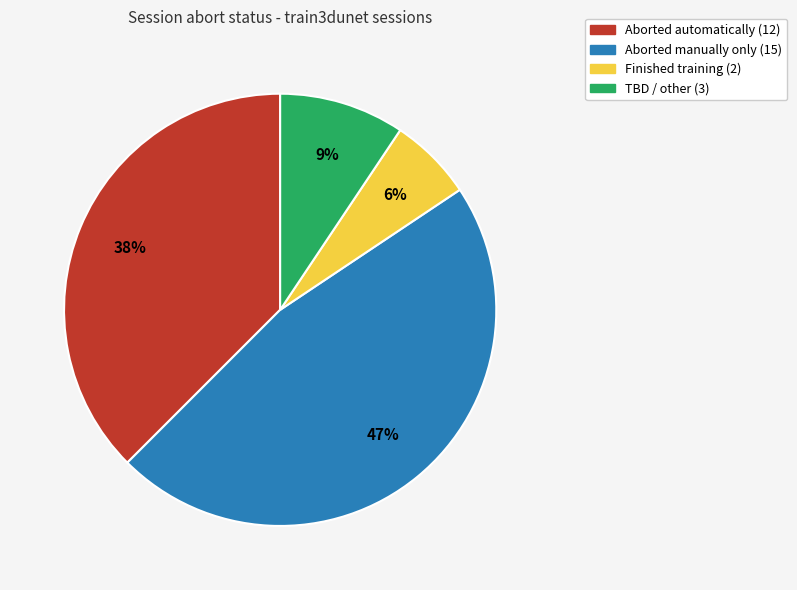

Count the number of slices in the pie.

4